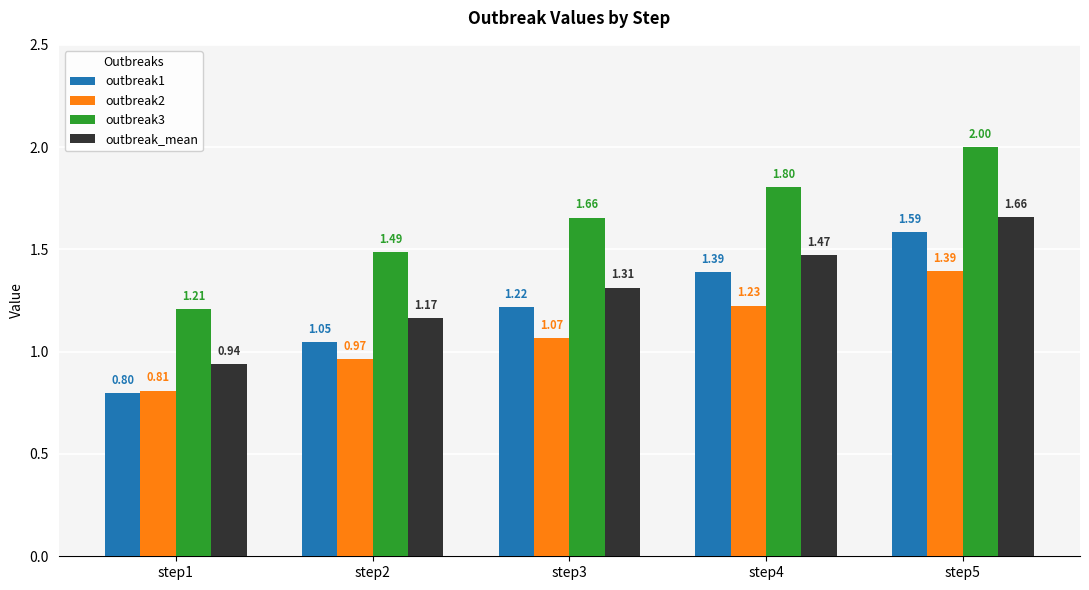

Rank the series by their average value, from lowest to highest.

outbreak2, outbreak1, outbreak_mean, outbreak3